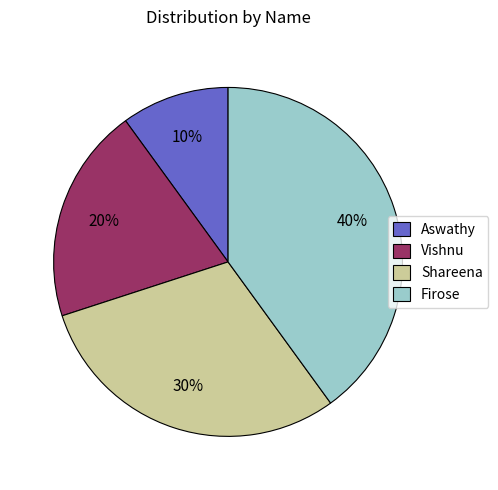

Rank the categories by value from lowest to highest.

Aswathy, Vishnu, Shareena, Firose